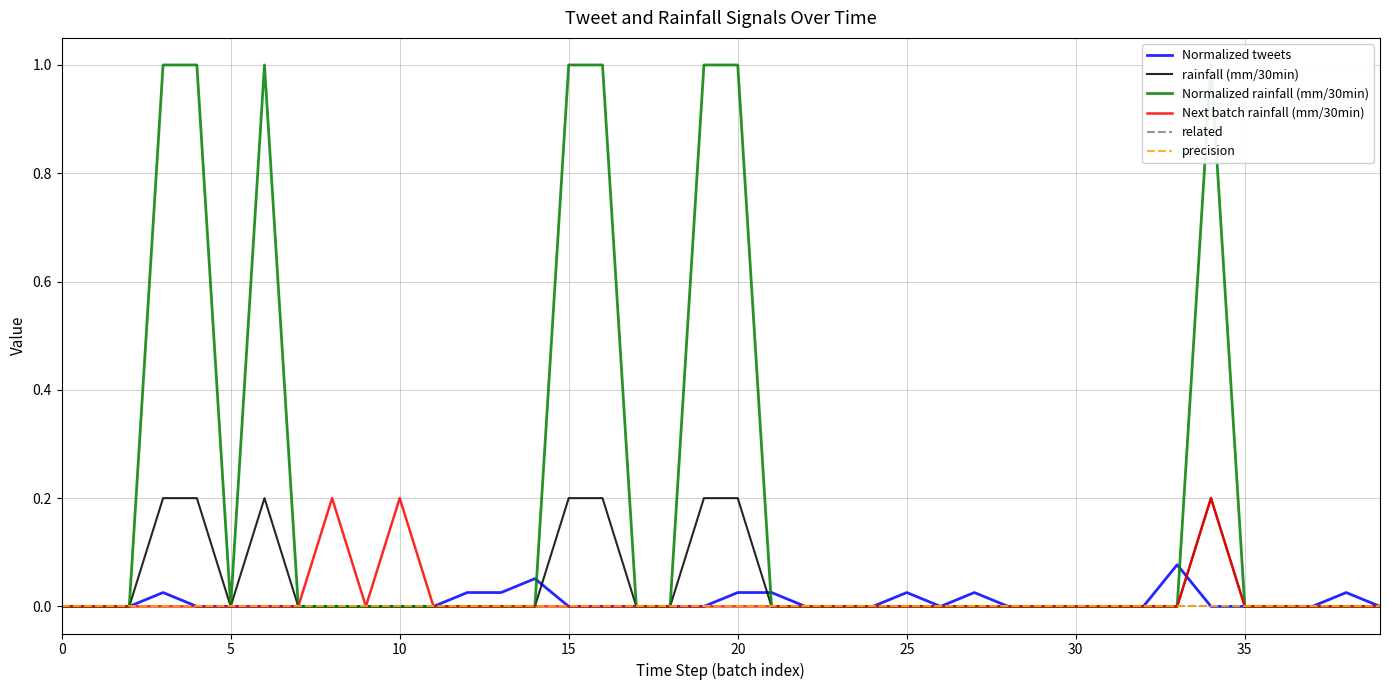

What is the label of the 19th point from the right?

21